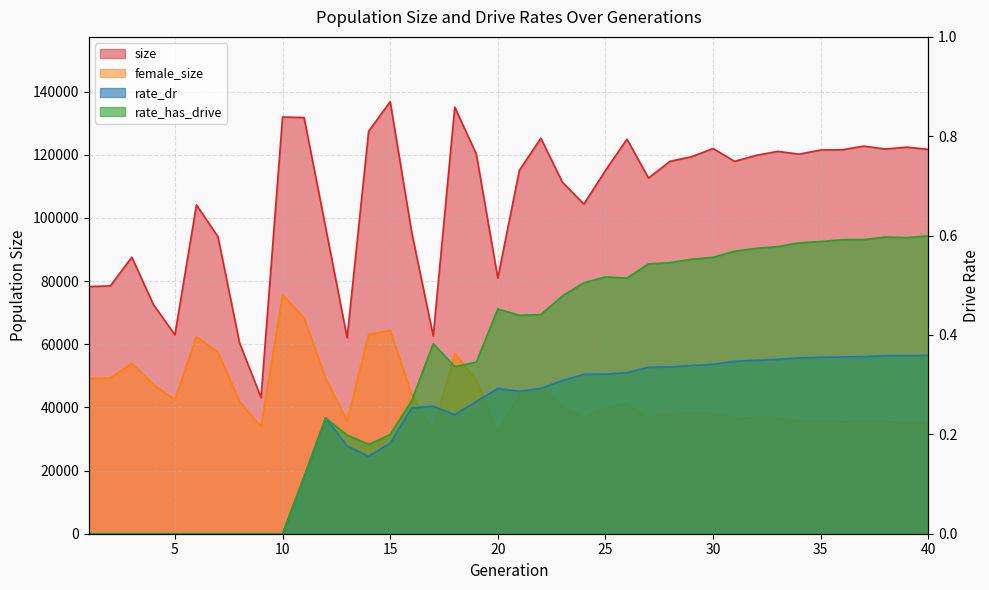

How many data points in female_size are above 40320?

19